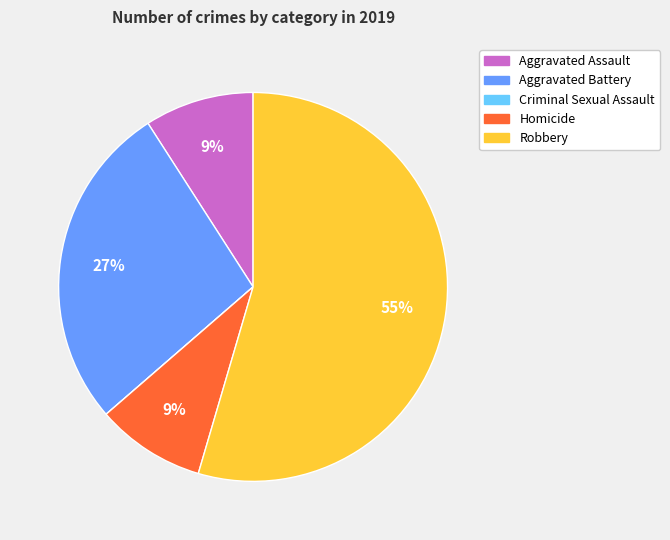

Do Aggravated Assault and Homicide together represent more than half of the pie?

No